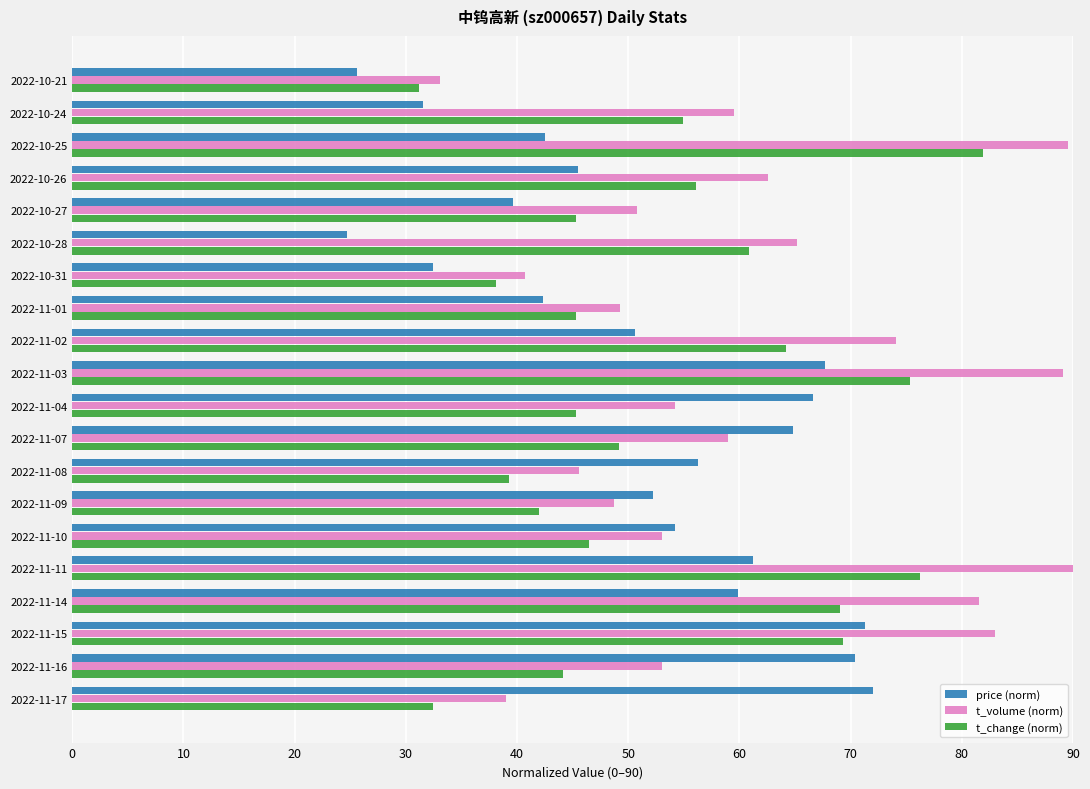

What is the minimum value for t_change (norm)?

31.2